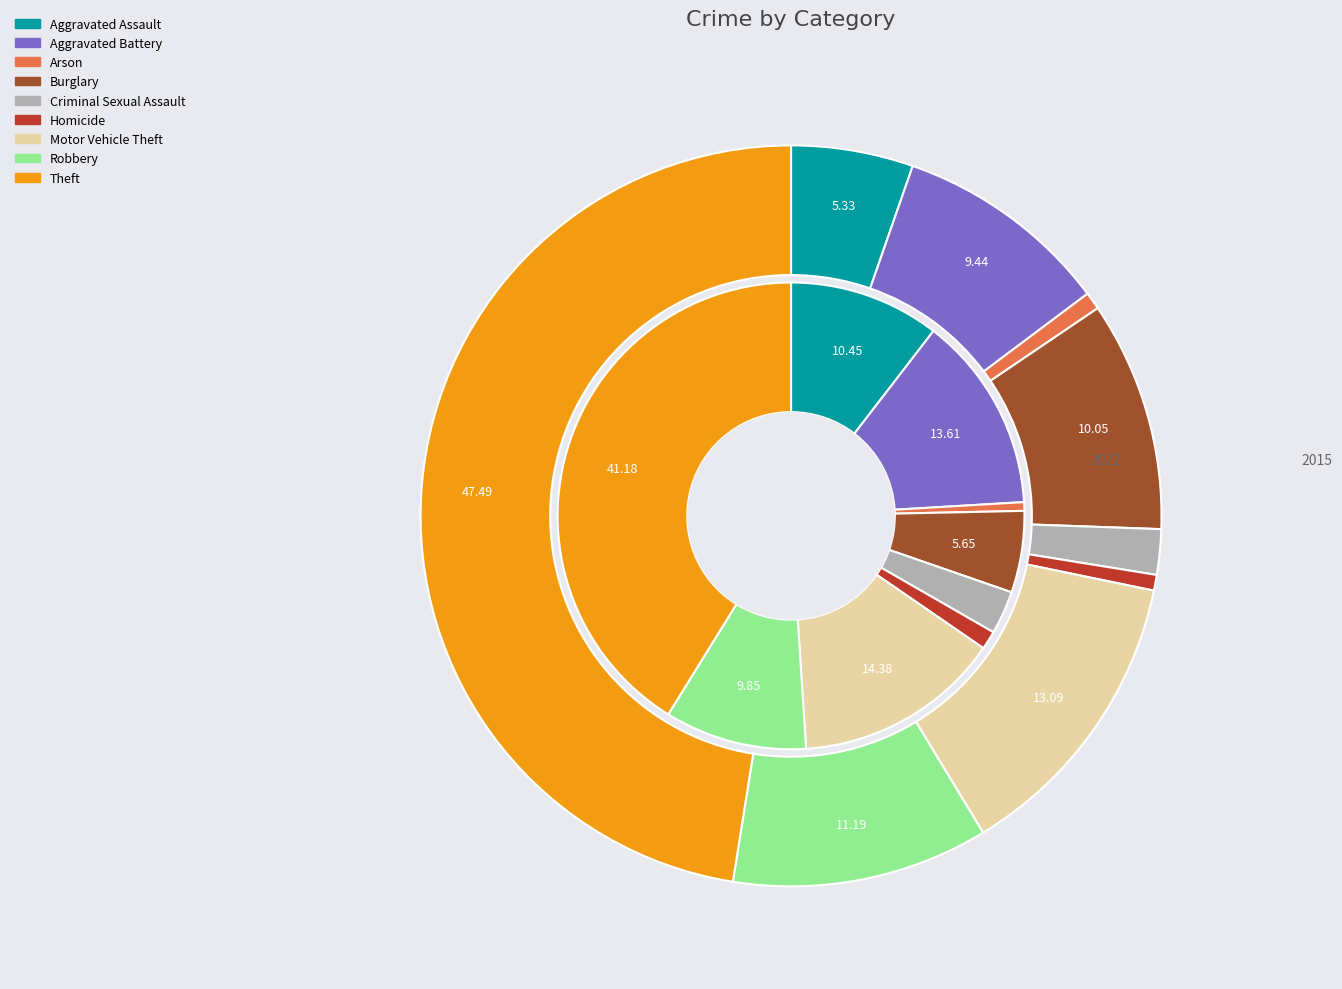

True or false: values_2015 accounts for 10% of the total.

True